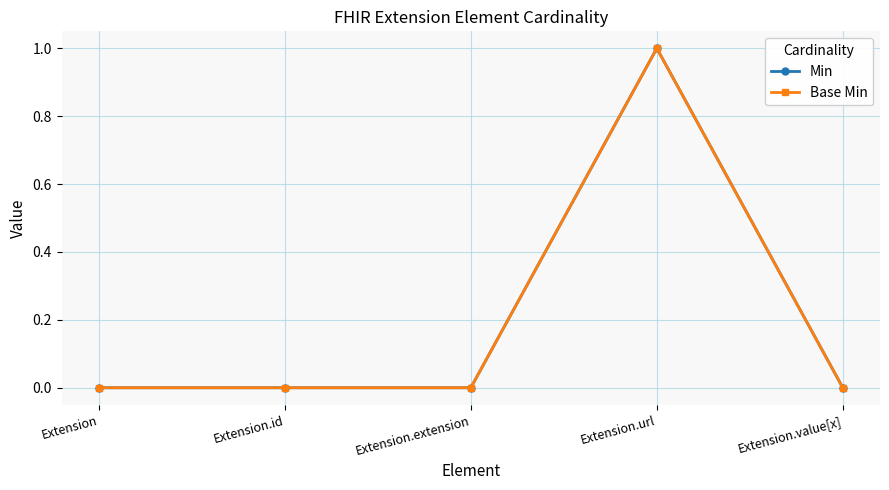

At which category is the sum across all series the highest?

Extension.url